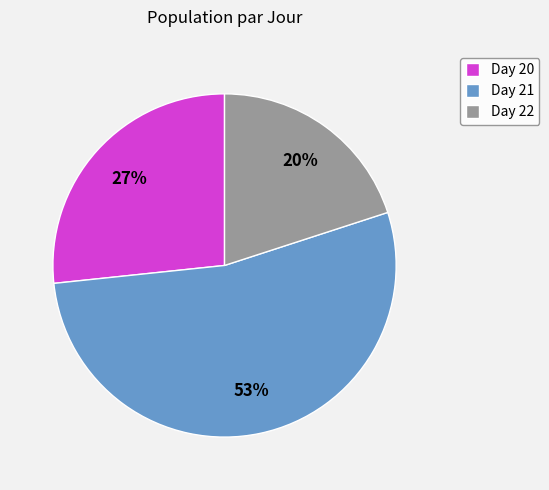

Between Day 20 and Day 22, which is larger?

Day 20